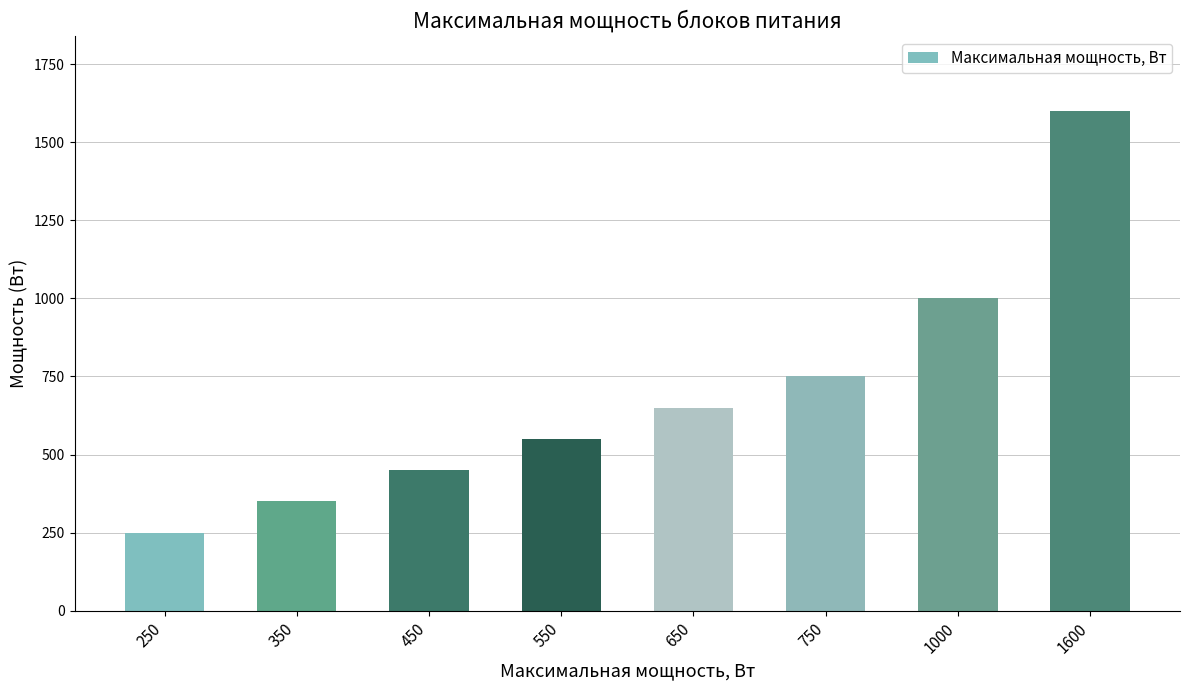

The chart shows a value of 450 at 450. True or false?

True